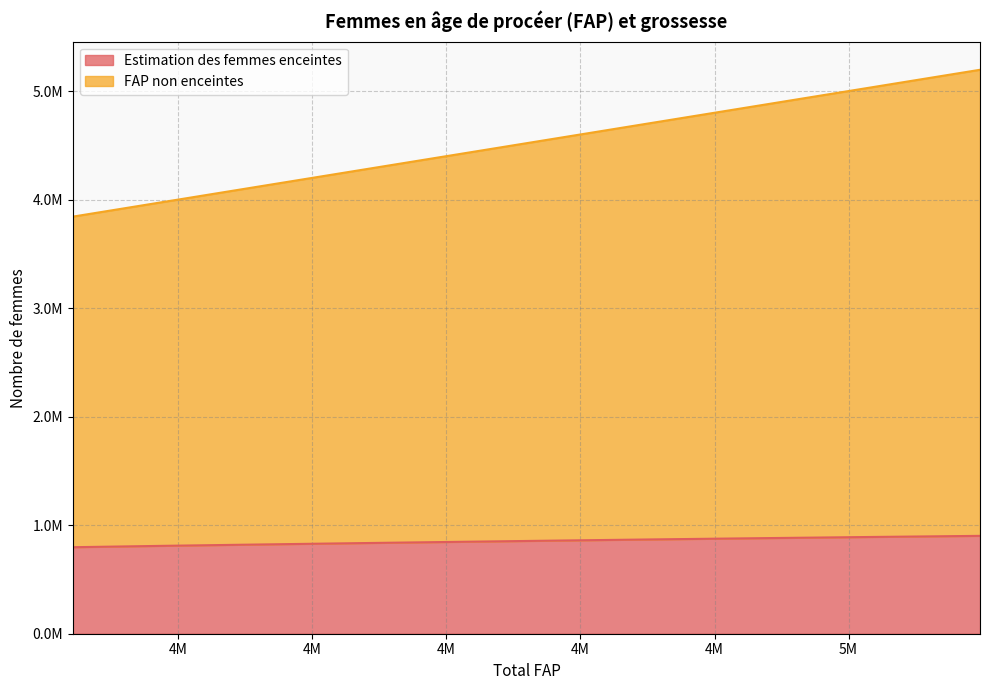

Reading left to right, list all the values displayed in this chart.

Estimation des femmes enceintes: 3843000=797118.8	3978000=809757.2	4121000=822160.7	4266000=834360.3	4414000=846294.1	4563000=858024.8	4715000=869424.1	4871000=880522.6	5032000=891305.5	5196000=901674.2
FAP non enceintes: 3843000=3843000.0	3978000=3978000.0	4121000=4121000.0	4266000=4266000.0	4414000=4414000.0	4563000=4563000.0	4715000=4715000.0	4871000=4871000.0	5032000=5032000.0	5196000=5196000.0